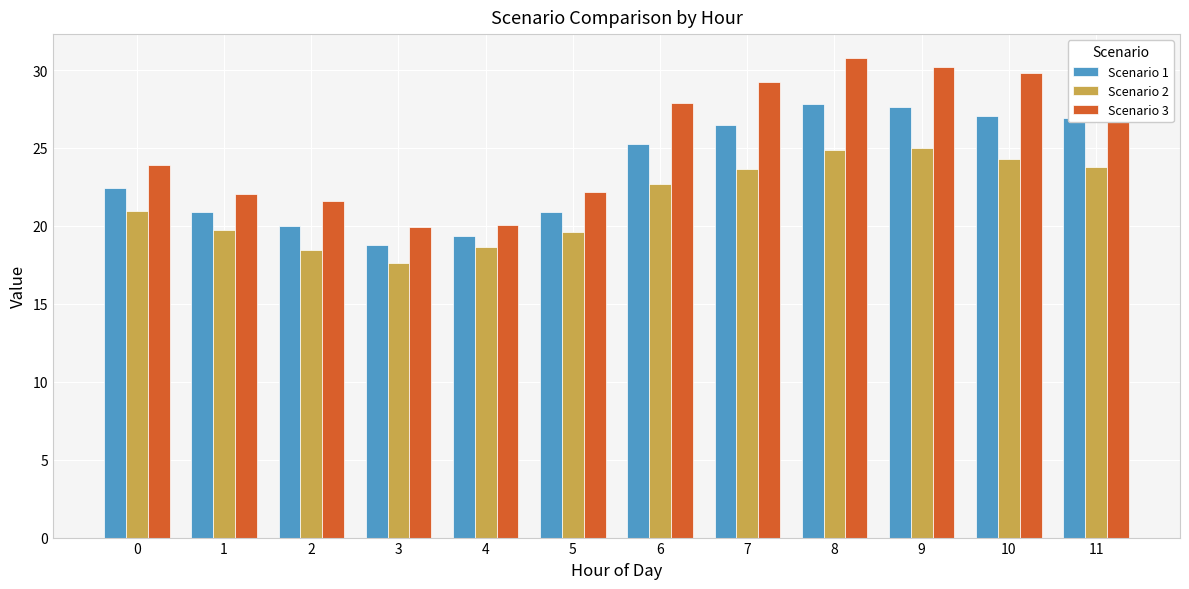

The Scenario 3 series shows 29.2 at 7. True or false?

True